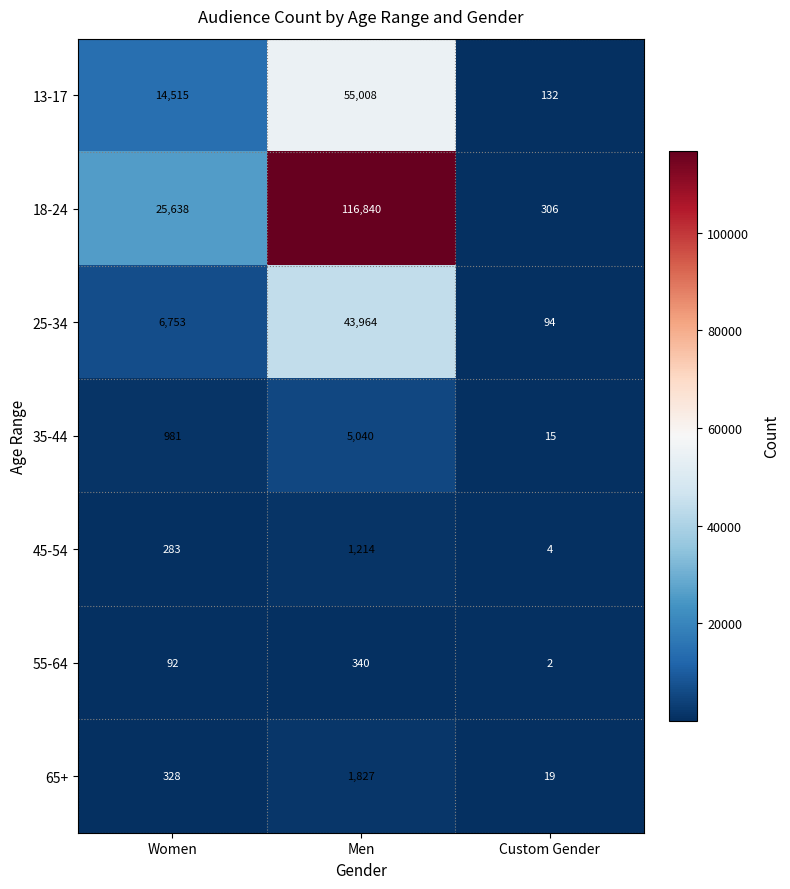

At which category does the chart reach its minimum across all series?

Custom Gender